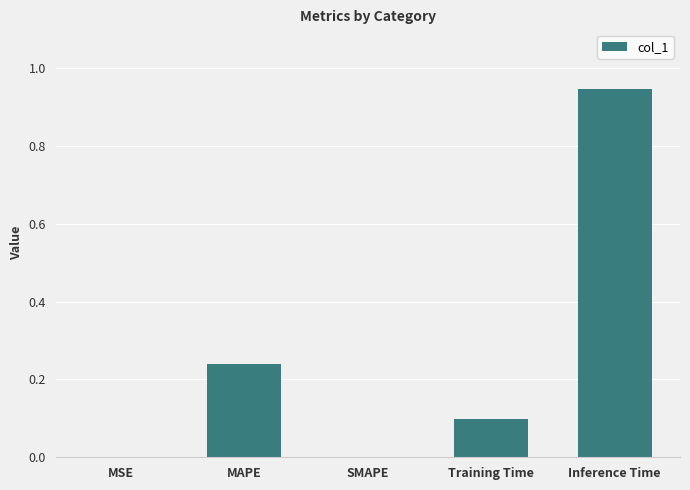

Which has a higher value, Inference Time or SMAPE?

Inference Time